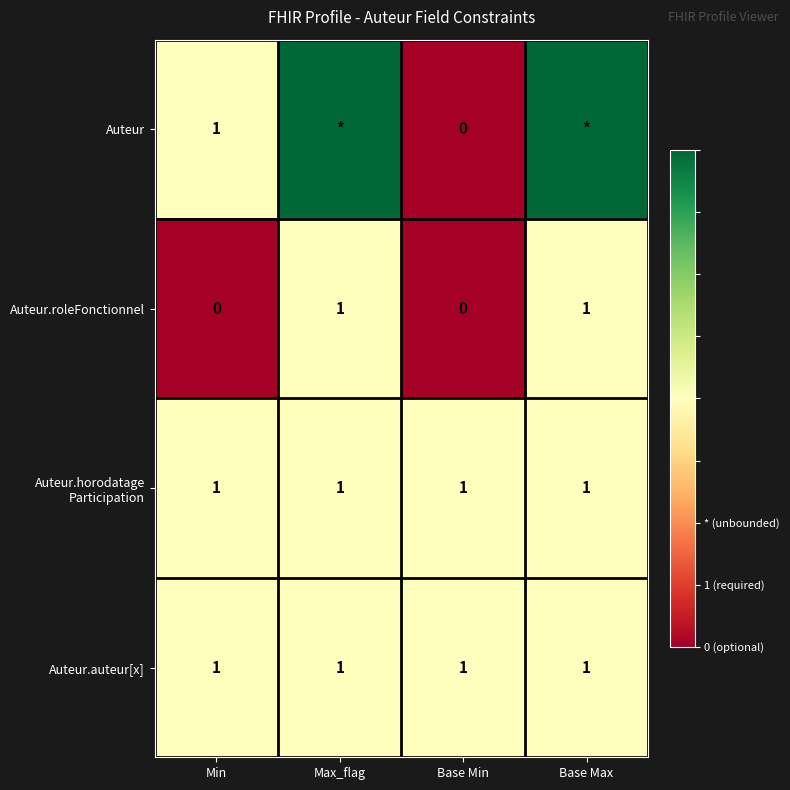

Which category has the highest value across all series?

Max_flag